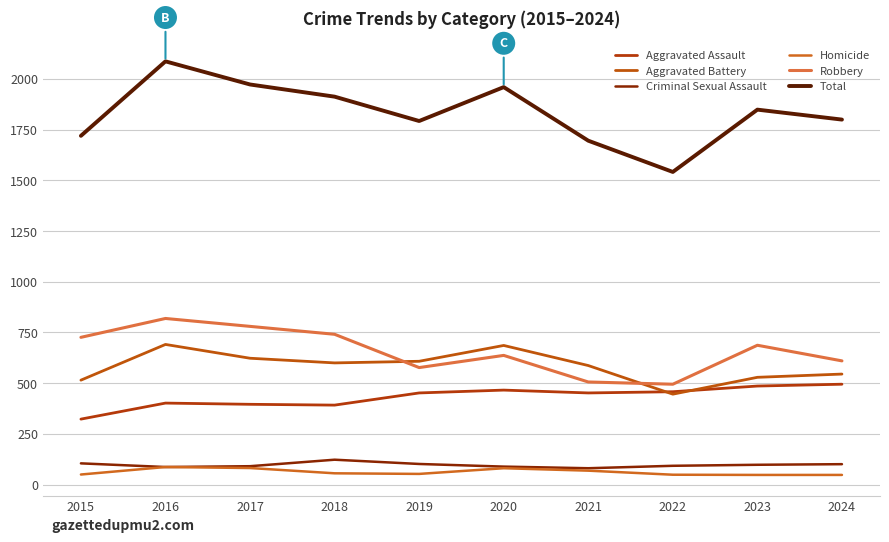

At which category is the sum across all series the highest?

2016